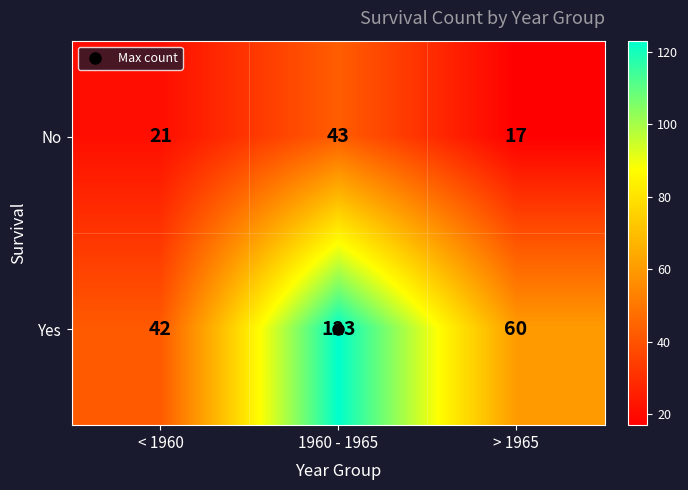

At which label does Yes first exceed 60?

1960 - 1965